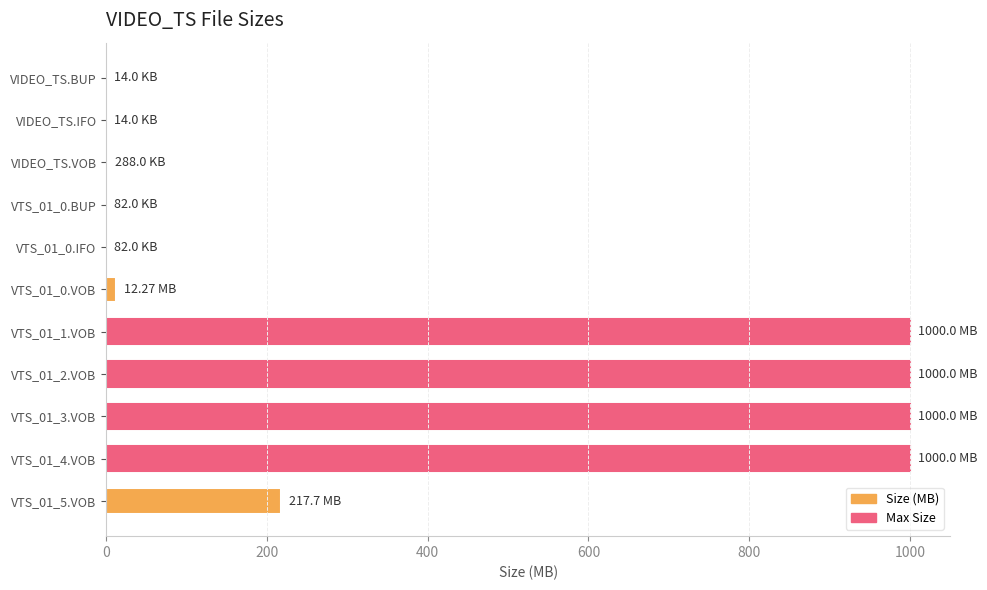

What is the ratio of the value at VTS_01_2.VOB to the value at VTS_01_4.VOB?

1.0